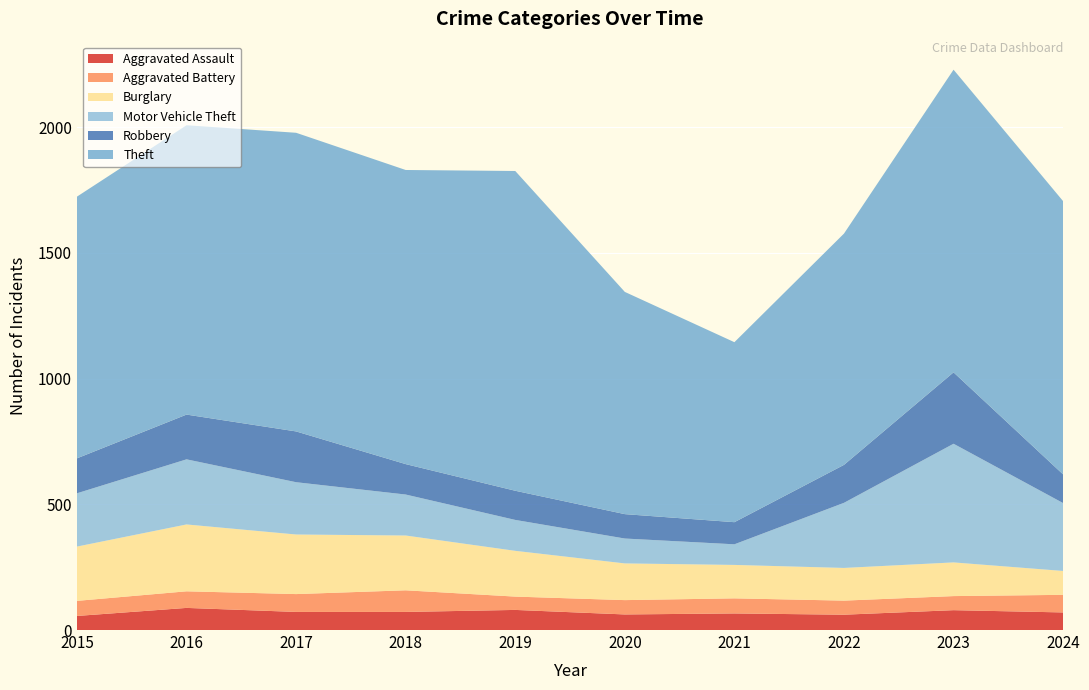

Reading left to right, list all the values displayed in this chart.

Aggravated Assault: 56	88	72	72	80	62	66	61	79	70
Aggravated Battery: 60	66	71	86	53	57	60	56	56	70
Burglary: 216	266	237	218	182	146	133	130	134	95
Motor Vehicle Theft: 212	259	208	163	123	99	82	259	472	270
Robbery: 139	178	202	121	116	97	88	151	284	114
Theft: 1041	1151	1188	1170	1272	884	716	920	1204	1087